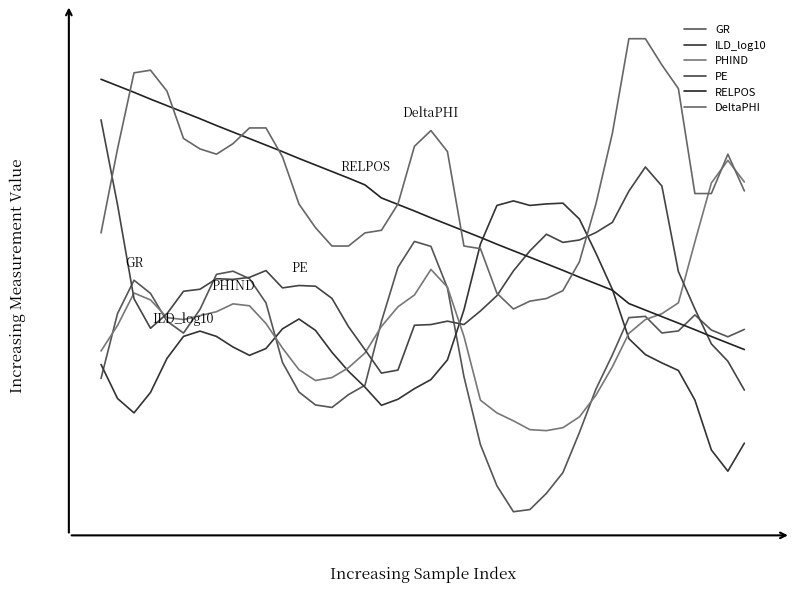

How many interior local valleys does the GR series have?

5